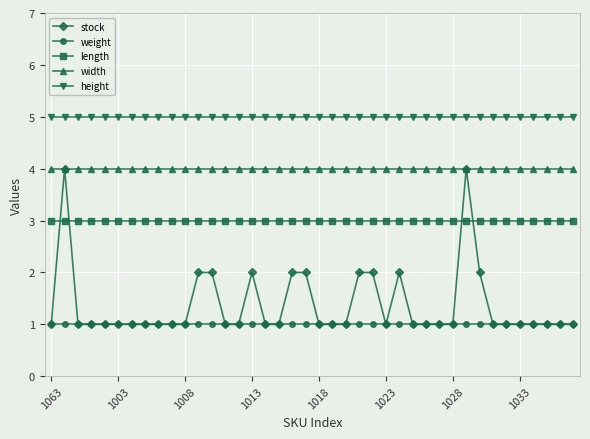

True or false: height and length intersect in this chart.

False